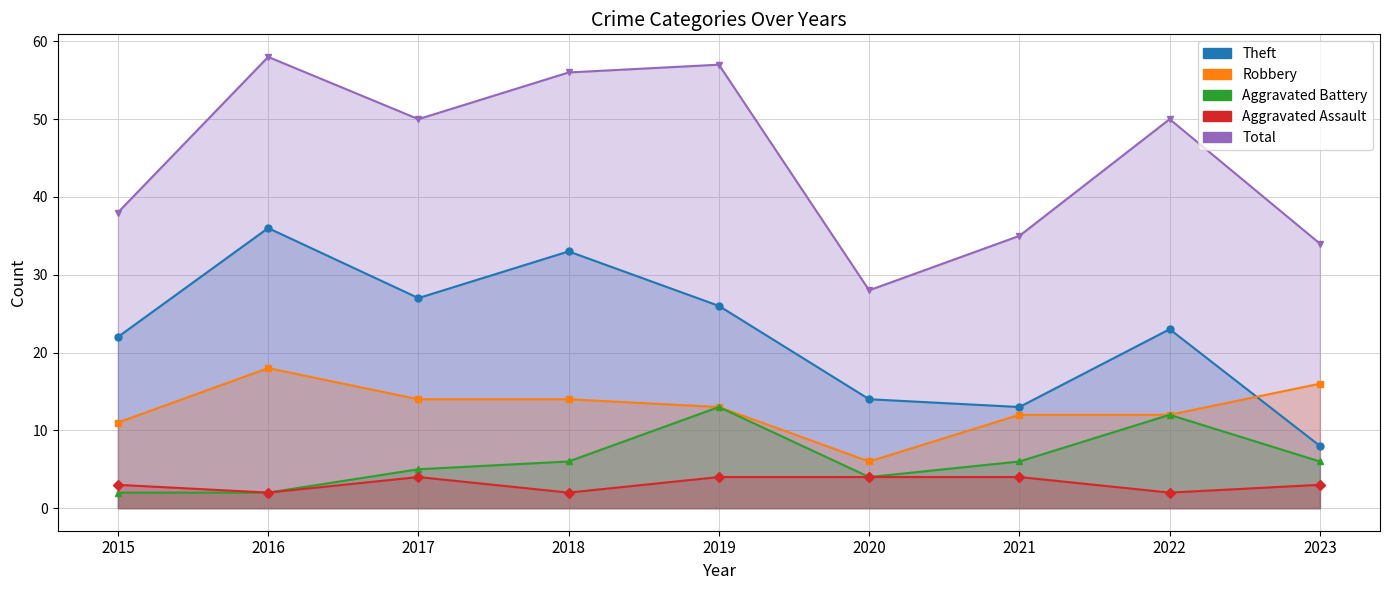

What is the value of the Theft point at the 7th from the left?

13